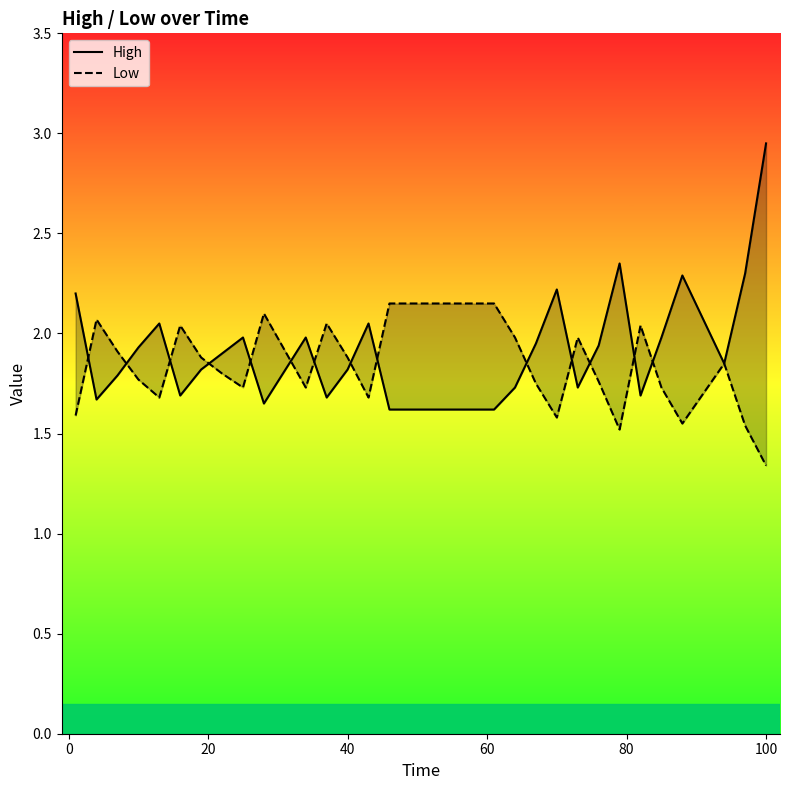

Which series has the widest spread of values?

High